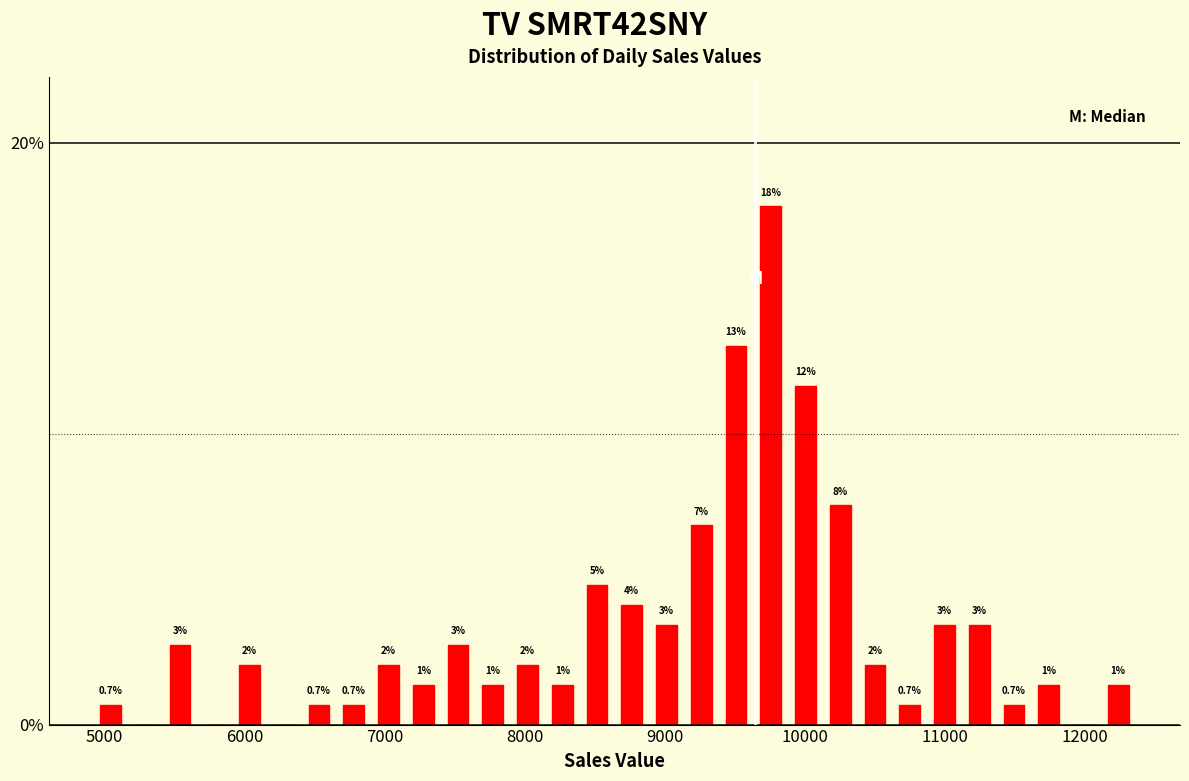

Read against the x-axis, roughly where is the centre of the tallest bar?

9800